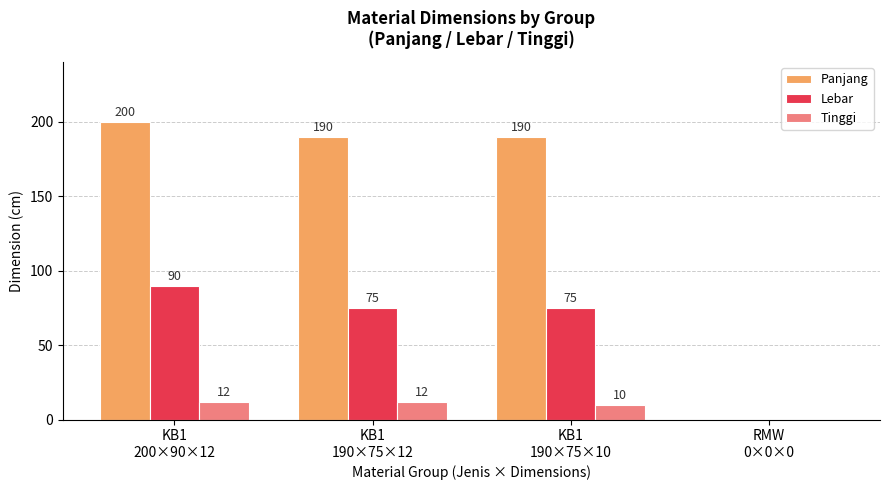

What is the approximate value of Tinggi at KB1
190×75×10, to the nearest 10?

10